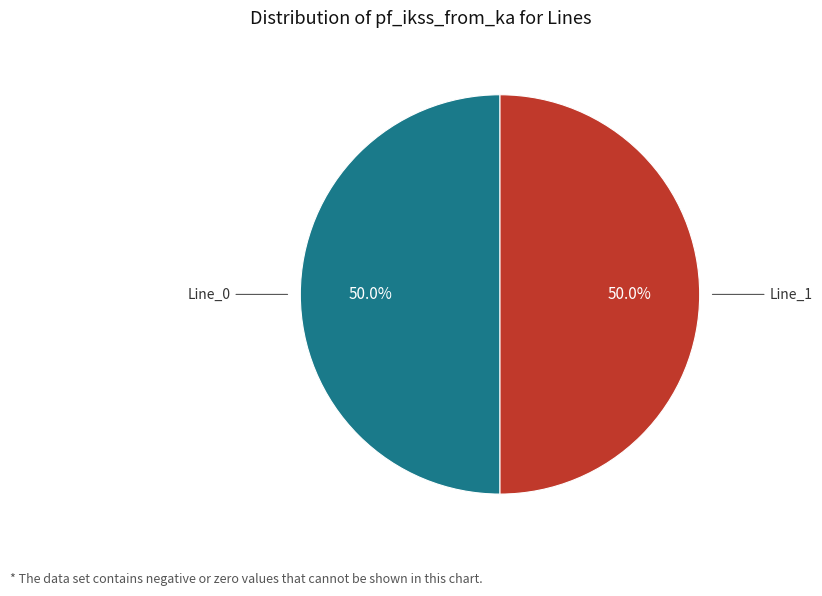

How much of the chart is everything except Line_1?

50.0%